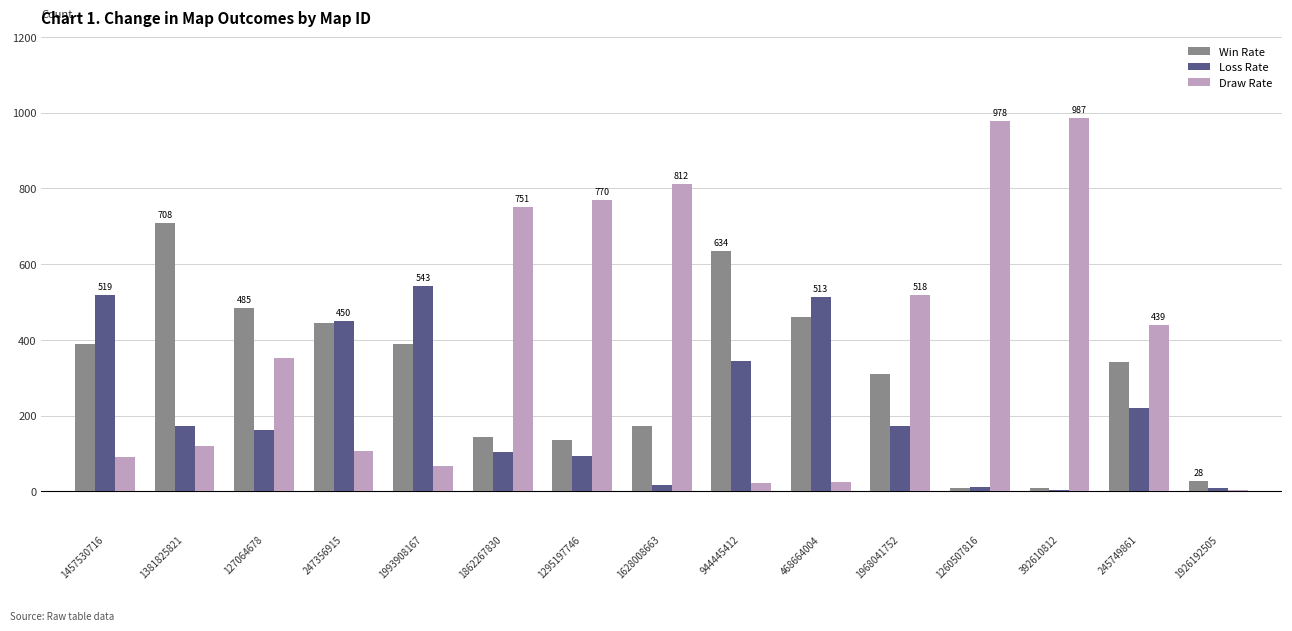

List the series in order of their peak value, highest first.

Draw Rate, Win Rate, Loss Rate